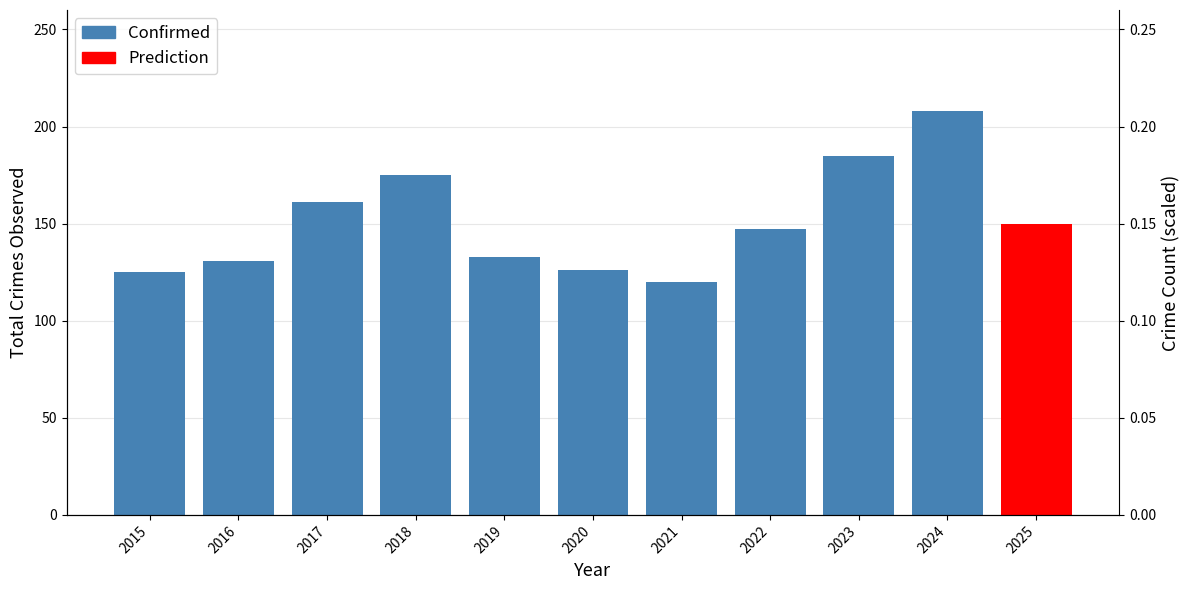

Where is the data nearest to the value 164?

2017